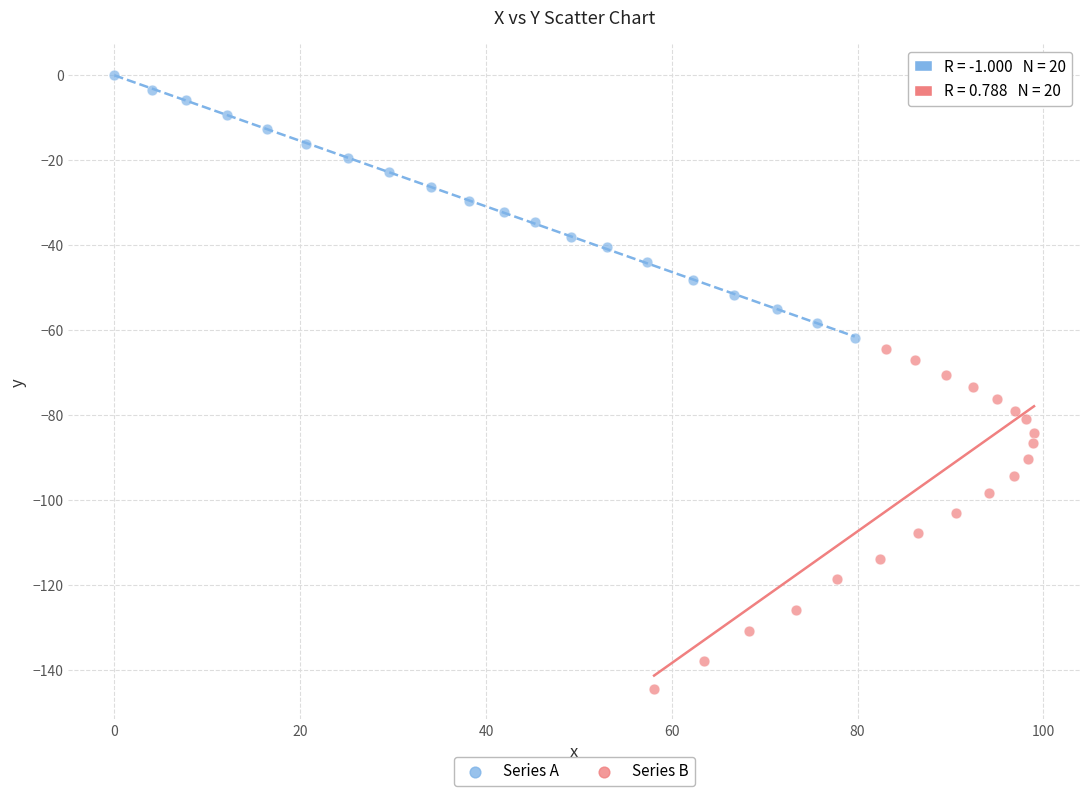

Which series reaches the minimum Y coordinate?

Series B